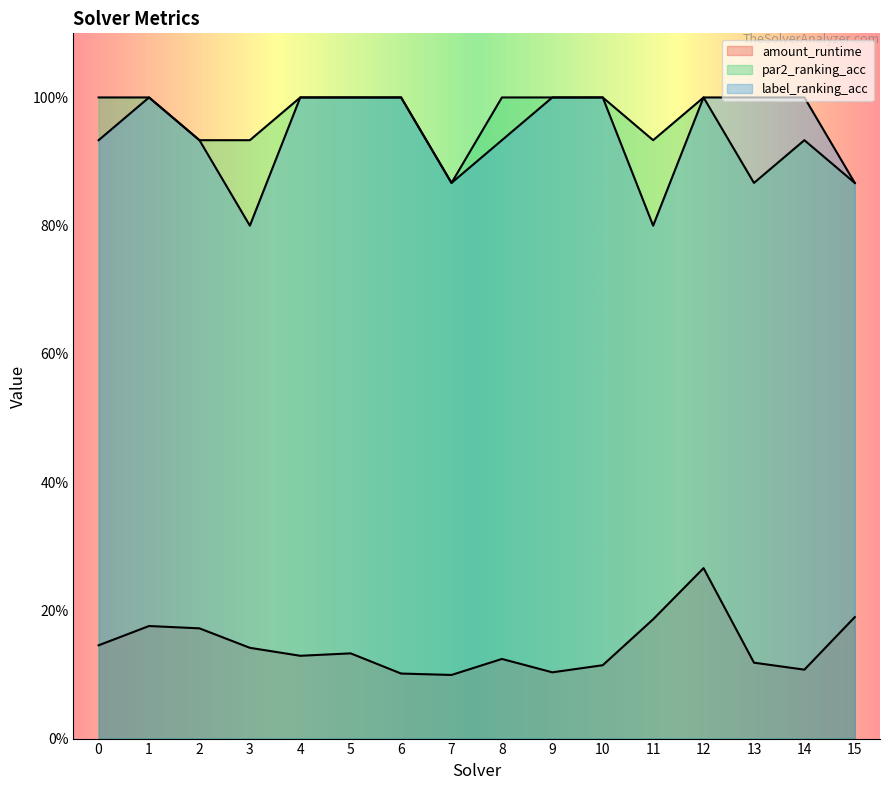

What is the minimum value for par2_ranking_acc?

0.9